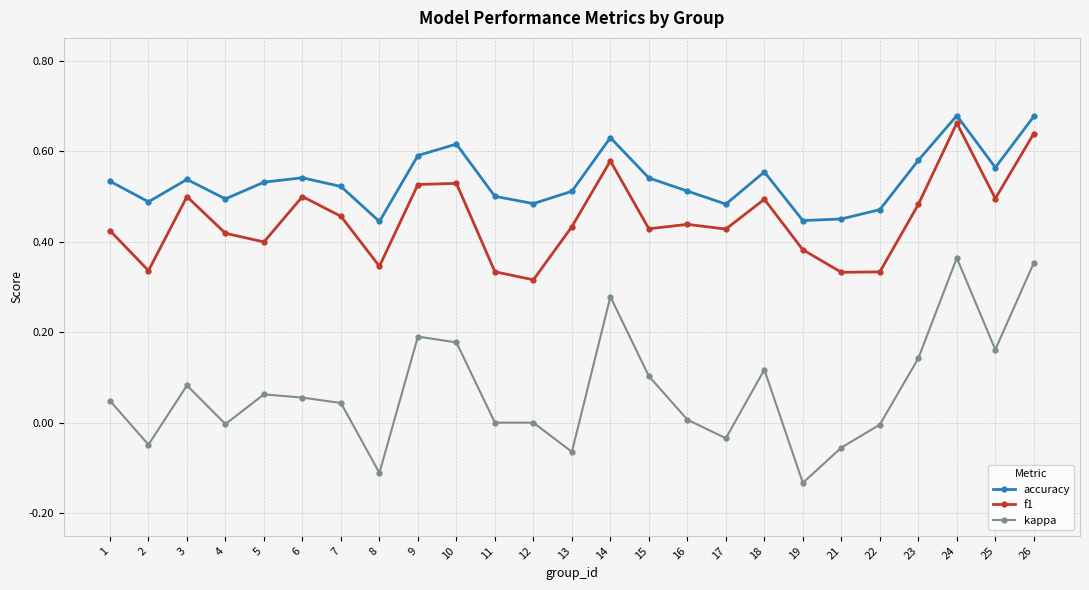

The value of accuracy at 17 is 0.5. True or false?

True